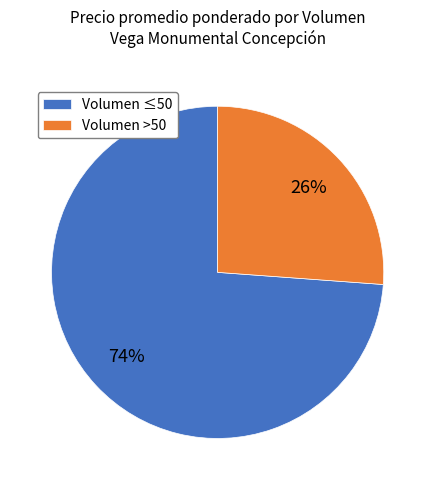

True or false: Volumen >50 accounts for 15% of the total.

False